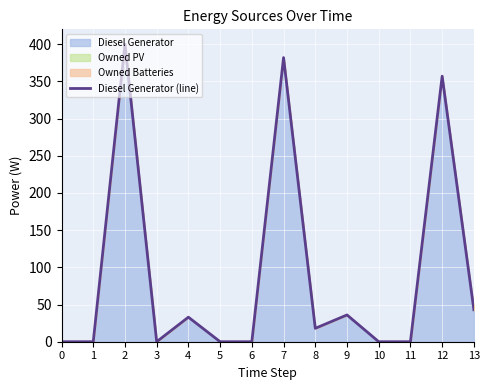

What is the difference between the values at 2 and 3?

400